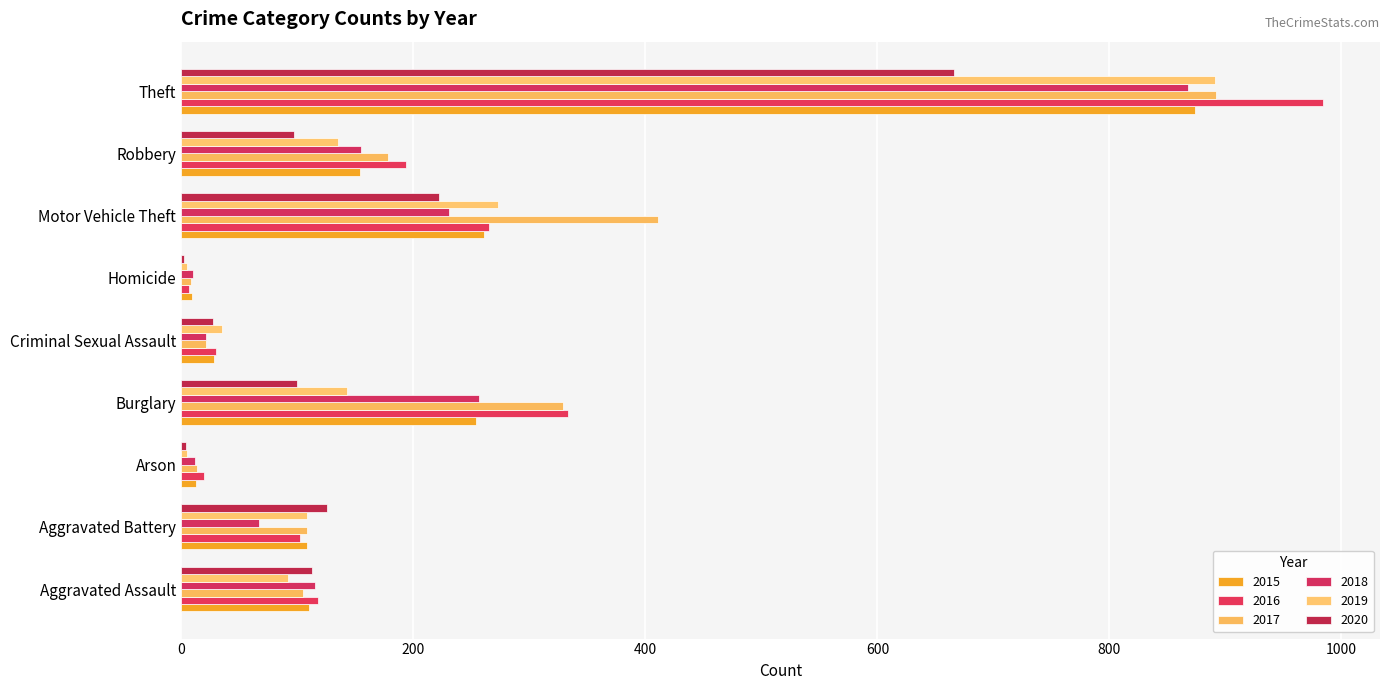

True or false: 2016 has a value of 333 at Burglary.

True